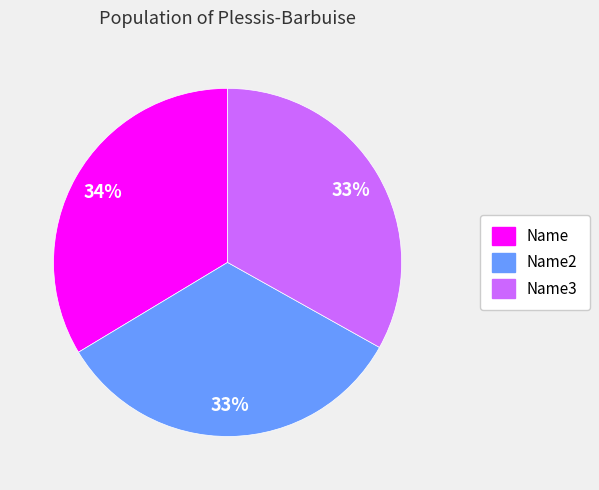

To the nearest percent, what is the average slice percentage?

33%